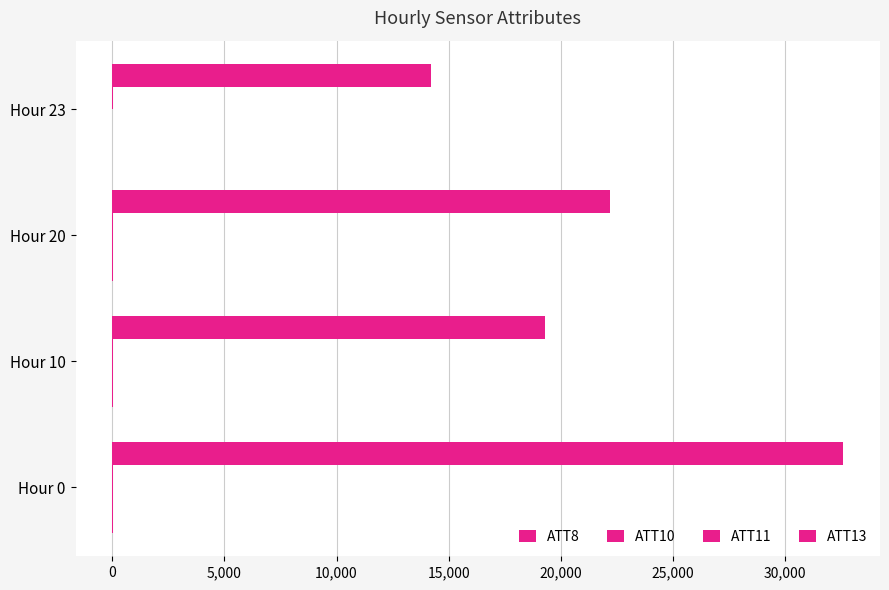

What is the value of the ATT11 bar at the 2nd from the left?

42.5